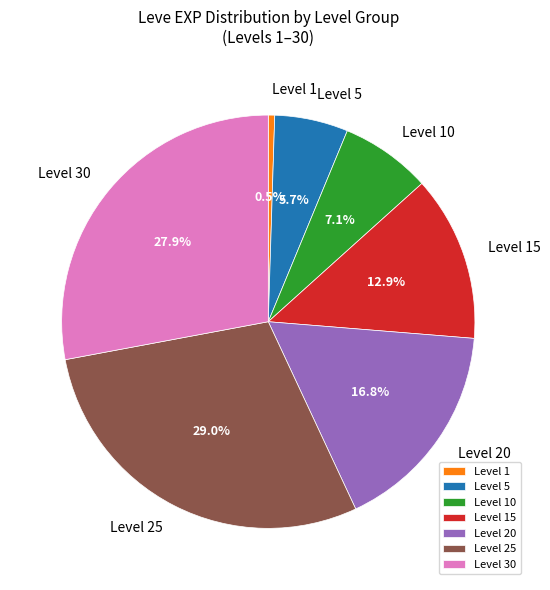

Rank the categories by value from lowest to highest.

Level 1, Level 5, Level 10, Level 15, Level 20, Level 30, Level 25